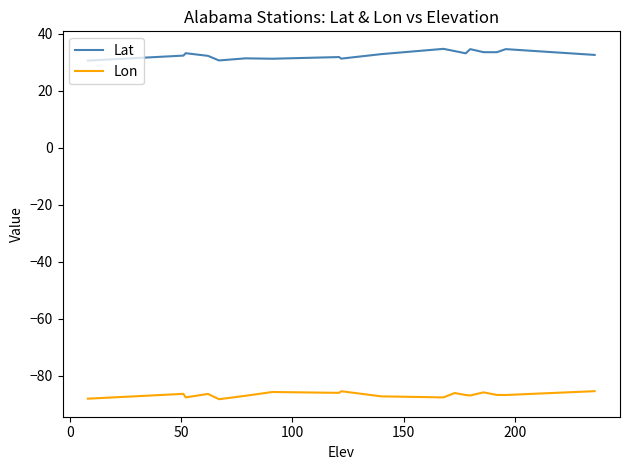

What is the difference between the second highest and second lowest values in the Lat series?

4.0